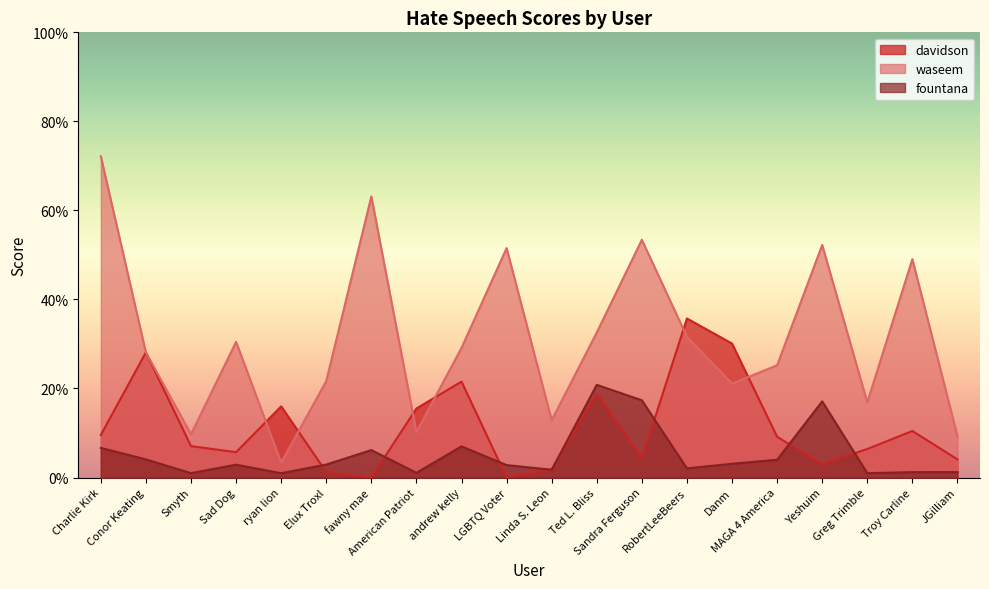

Reading left to right, list all the values displayed in this chart.

davidson: Charlie Kirk=0.1	Conor Keating=0.3	Smyth=0.1	Sad Dog=0.1	ryan lion=0.2	Elux Troxl=0.0	fawny mae=0.0	American Patriot=0.2	andrew kelly=0.2	LGBTQ Voter=0.0	Linda S. Leon=0.0	Ted L. Bliss=0.2	Sandra Ferguson=0.0	RobertLeeBeers=0.4	Danm=0.3	MAGA 4 America=0.1	Yeshuim=0.0	Greg Trimble=0.1	Troy Carline=0.1	JGilliam=0.0
waseem: Charlie Kirk=0.7	Conor Keating=0.3	Smyth=0.1	Sad Dog=0.3	ryan lion=0.0	Elux Troxl=0.2	fawny mae=0.6	American Patriot=0.1	andrew kelly=0.3	LGBTQ Voter=0.5	Linda S. Leon=0.1	Ted L. Bliss=0.3	Sandra Ferguson=0.5	RobertLeeBeers=0.3	Danm=0.2	MAGA 4 America=0.3	Yeshuim=0.5	Greg Trimble=0.2	Troy Carline=0.5	JGilliam=0.1
fountana: Charlie Kirk=0.1	Conor Keating=0.0	Smyth=0.0	Sad Dog=0.0	ryan lion=0.0	Elux Troxl=0.0	fawny mae=0.1	American Patriot=0.0	andrew kelly=0.1	LGBTQ Voter=0.0	Linda S. Leon=0.0	Ted L. Bliss=0.2	Sandra Ferguson=0.2	RobertLeeBeers=0.0	Danm=0.0	MAGA 4 America=0.0	Yeshuim=0.2	Greg Trimble=0.0	Troy Carline=0.0	JGilliam=0.0